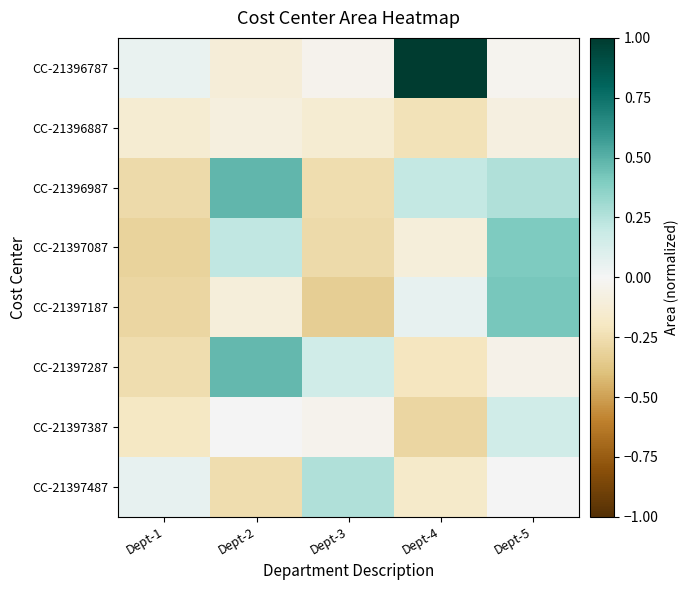

Reading right to left, list all the values displayed in this chart.

CC-21396787: Dept-5=-0.0	Dept-4=1.0	Dept-3=-0.0	Dept-2=-0.1	Dept-1=0.1
CC-21396887: Dept-5=-0.1	Dept-4=-0.2	Dept-3=-0.1	Dept-2=-0.1	Dept-1=-0.1
CC-21396987: Dept-5=0.3	Dept-4=0.2	Dept-3=-0.3	Dept-2=0.5	Dept-1=-0.3
CC-21397087: Dept-5=0.4	Dept-4=-0.1	Dept-3=-0.3	Dept-2=0.2	Dept-1=-0.3
CC-21397187: Dept-5=0.4	Dept-4=0.1	Dept-3=-0.3	Dept-2=-0.1	Dept-1=-0.3
CC-21397287: Dept-5=-0.1	Dept-4=-0.2	Dept-3=0.2	Dept-2=0.5	Dept-1=-0.3
CC-21397387: Dept-5=0.2	Dept-4=-0.3	Dept-3=-0.0	Dept-2=0.0	Dept-1=-0.2
CC-21397487: Dept-5=0.0	Dept-4=-0.2	Dept-3=0.3	Dept-2=-0.3	Dept-1=0.1